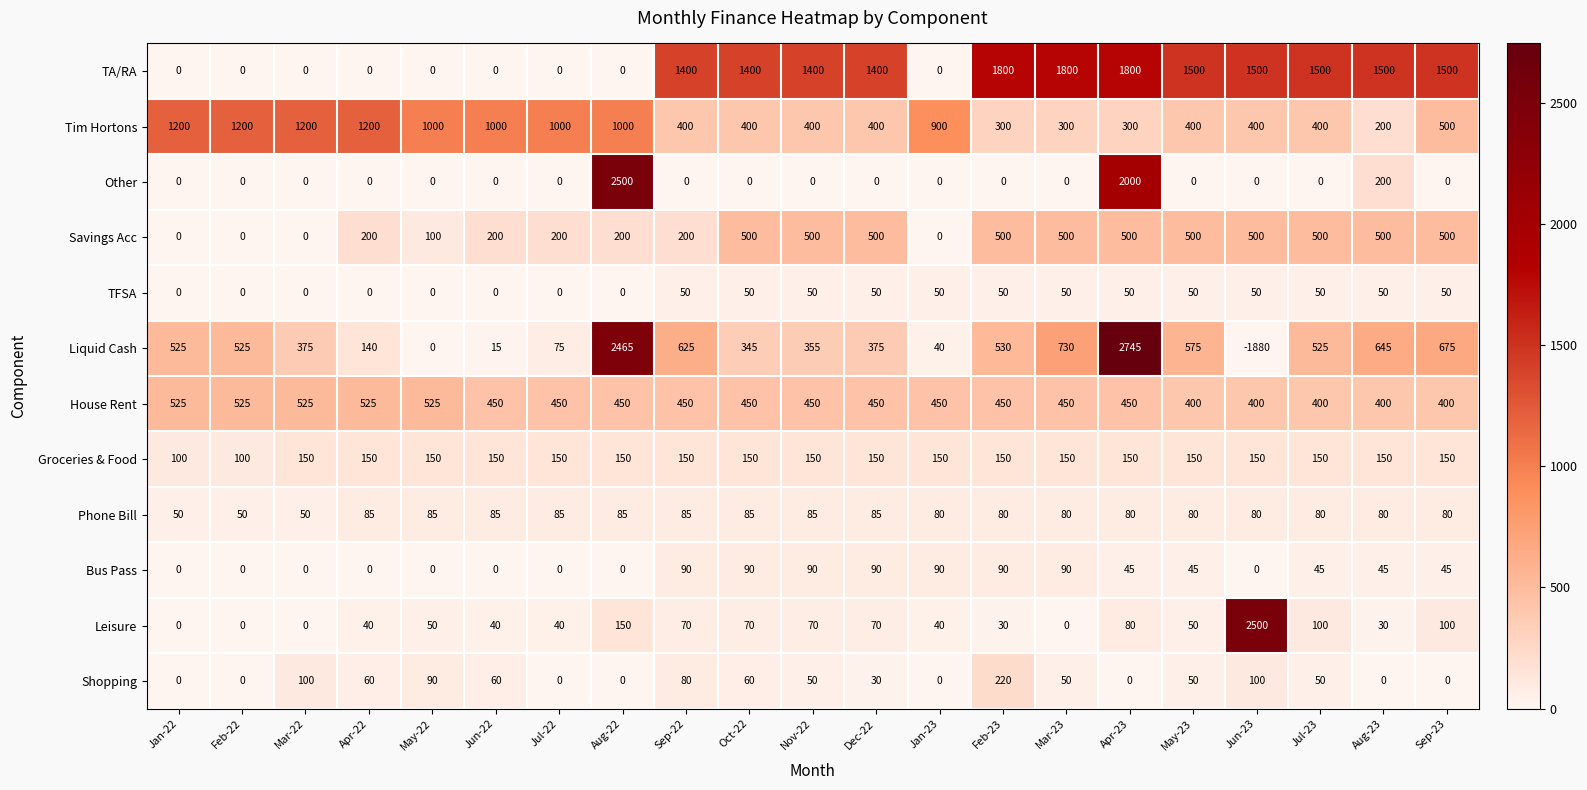

What is the total value across all series at Jan-22?

2400